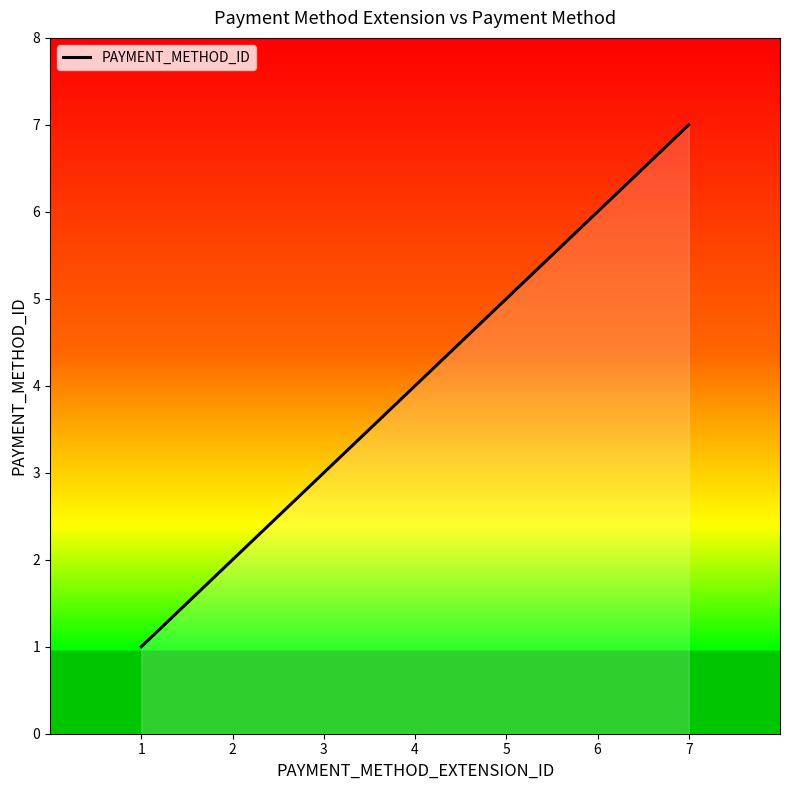

Between 4 and 6, which is larger?

6